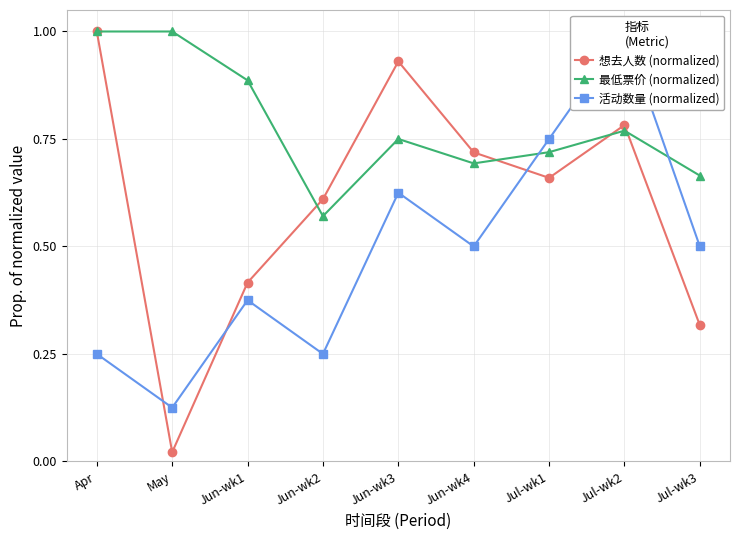

Reading left to right, transcribe all the data shown in this chart.

想去人数 (normalized): 1.0	0.0	0.4	0.6	0.9	0.7	0.7	0.8	0.3
最低票价 (normalized): 1.0	1.0	0.9	0.6	0.8	0.7	0.7	0.8	0.7
活动数量 (normalized): 0.2	0.1	0.4	0.2	0.6	0.5	0.8	1.0	0.5